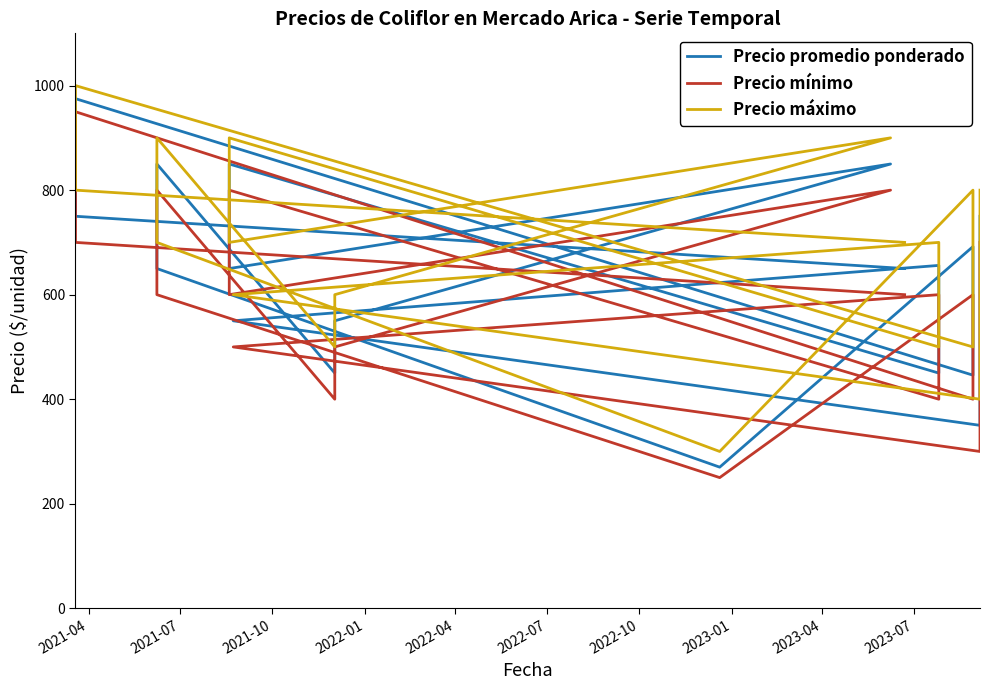

At which label is Precio máximo closest to 650?

2021-07